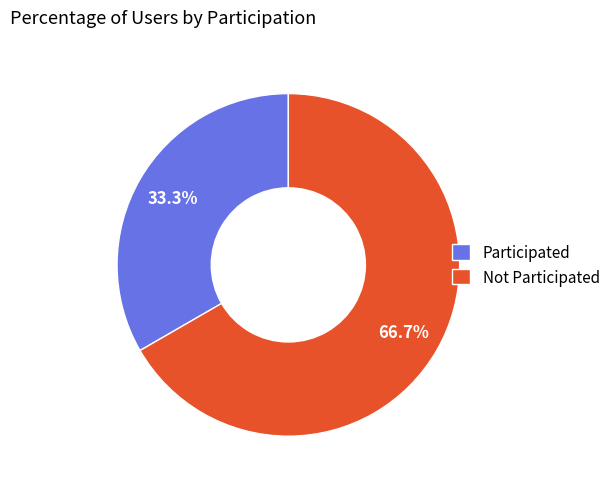

Rank the categories by value from highest to lowest.

Not Participated, Participated